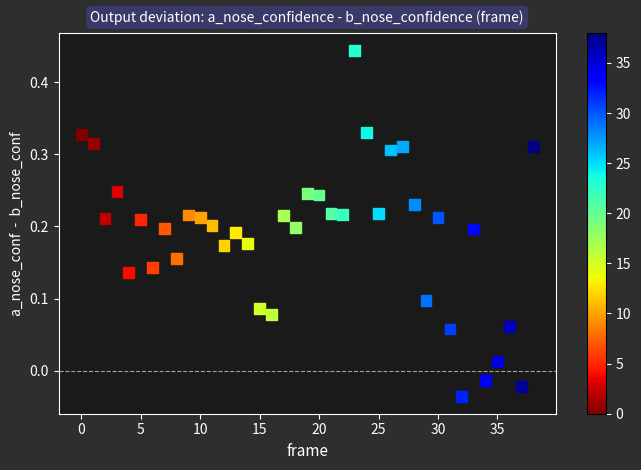

What is the range of Y values (max minus min)?

0.5